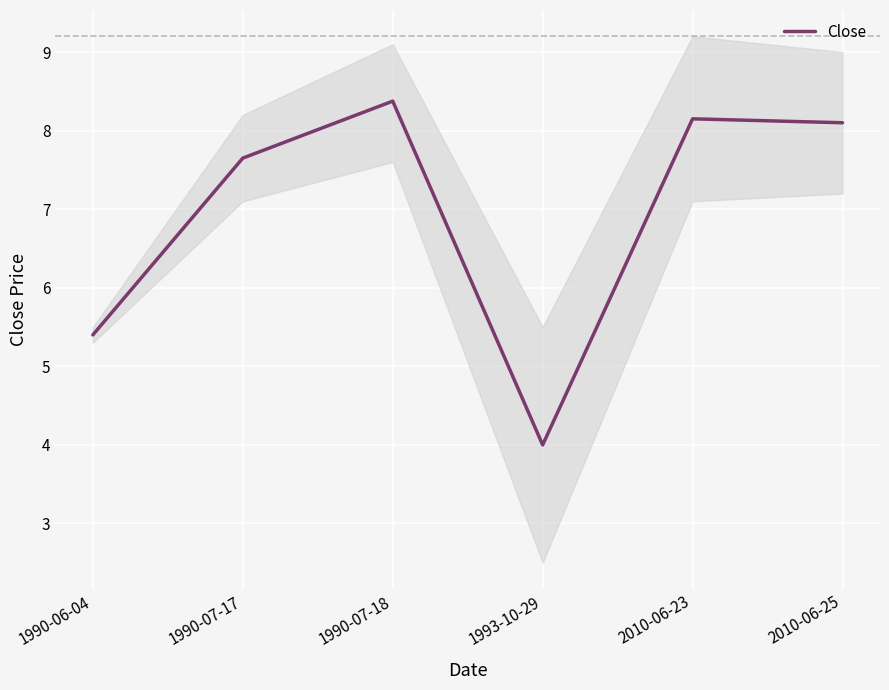

What is the sum of the values at 1990-07-18 and 2010-06-25?

16.5